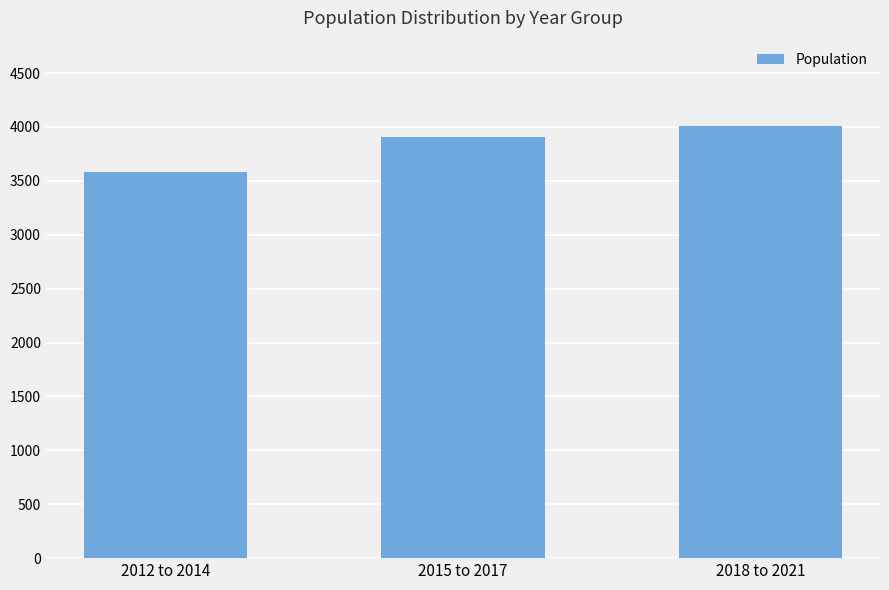

What is the label of the 1st bar from the left?

2012 to 2014